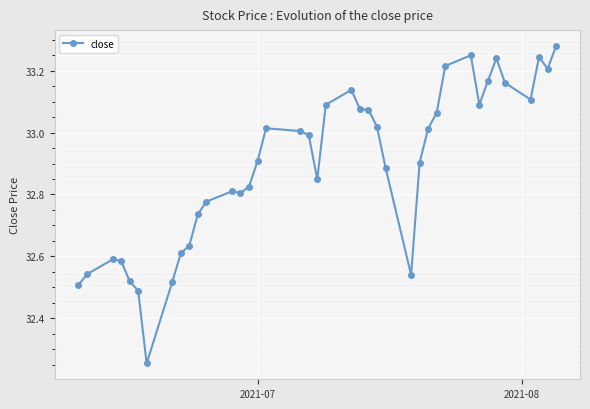

What is the difference between the maximum and minimum values?

1.0